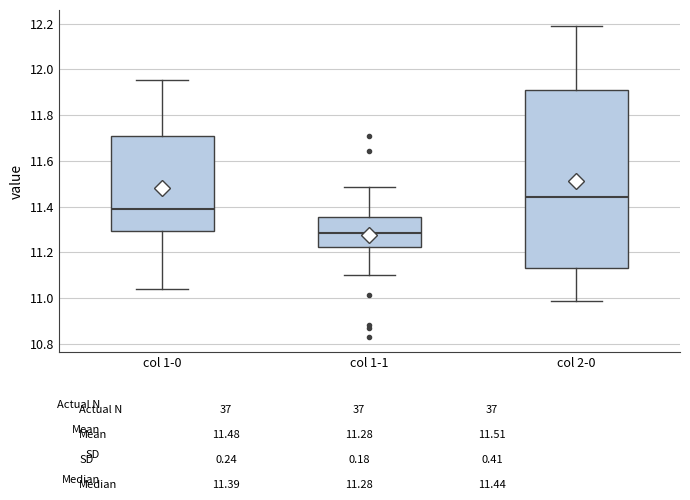

Which box's median line is the lowest?

col 1-1